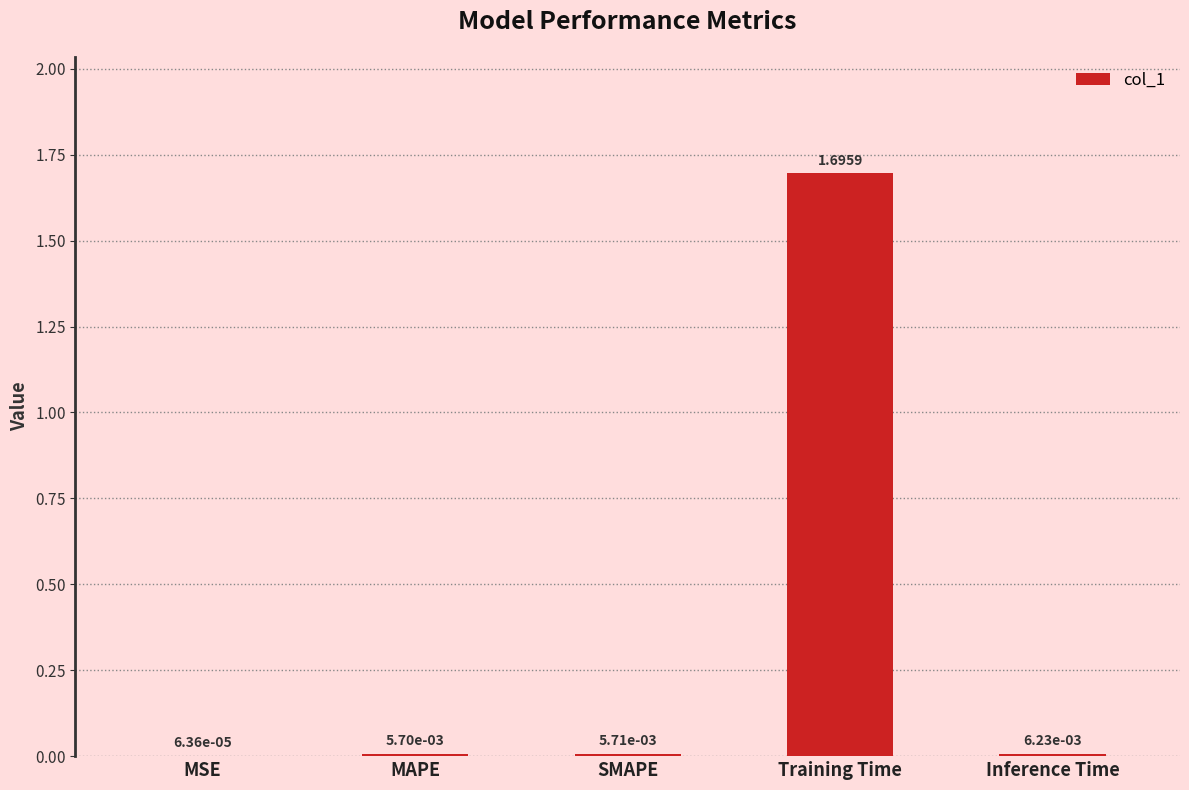

Which category has the highest value across all series?

Training Time